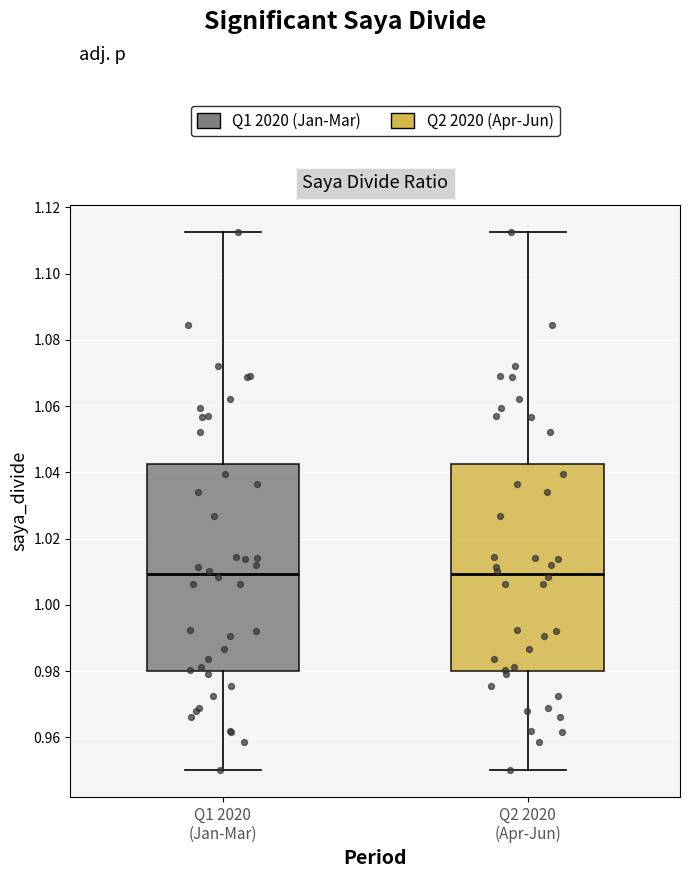

Reading left to right, transcribe this box plot: for each box, give where its median line is, the range the box spans, and where its two whiskers end, as read against the y-axis. The values are not printed on the chart, so give them approximately, as read against the axis.

Q1 2020 (Jan-Mar): median 1.010, box 0.980 to 1.042, whiskers 0.950 to 1.112
Q2 2020 (Apr-Jun): median 1.010, box 0.980 to 1.042, whiskers 0.950 to 1.112